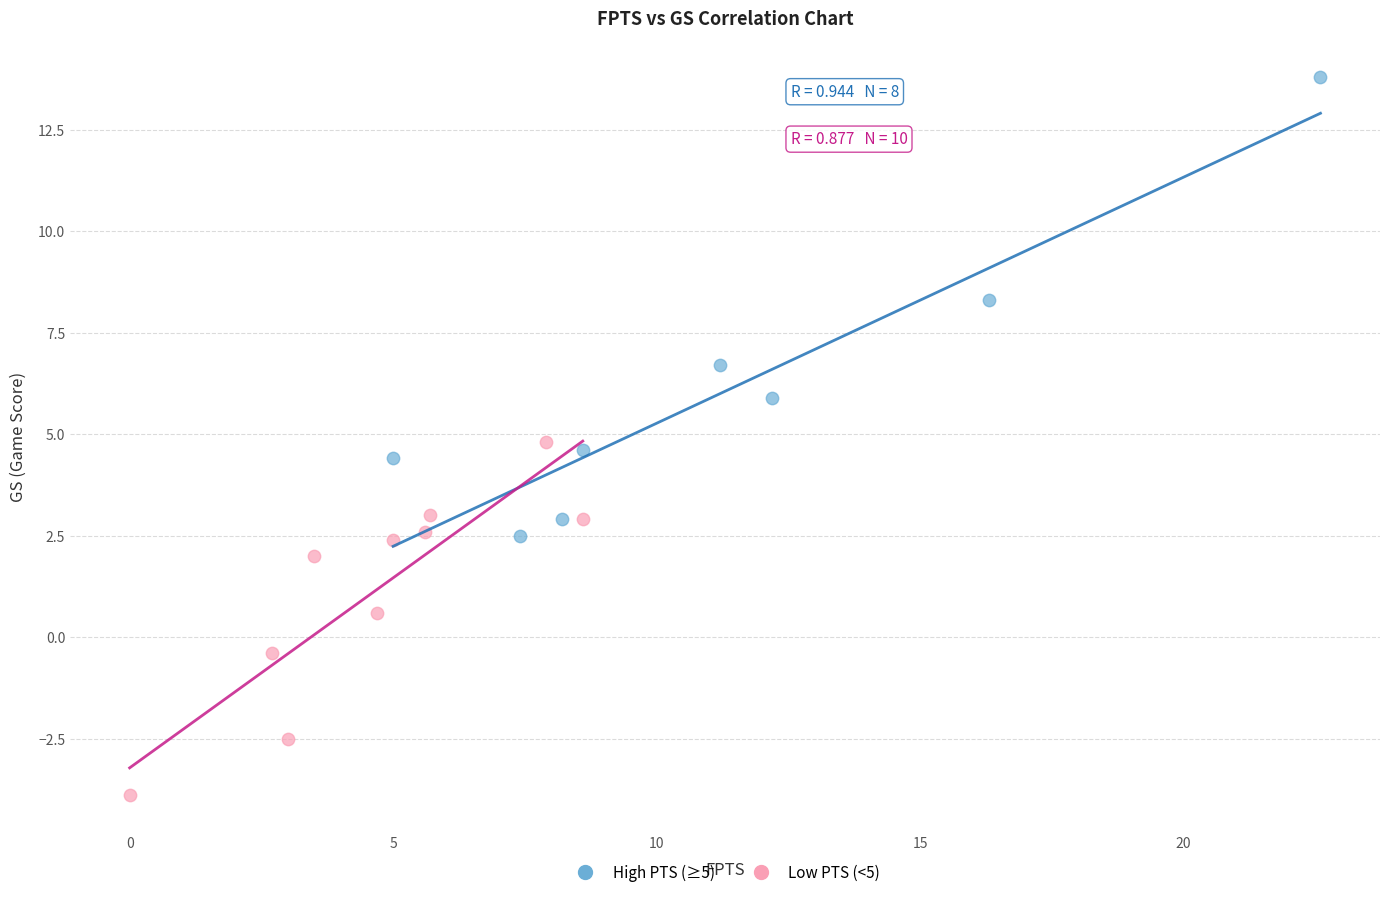

Which series reaches the minimum Y coordinate?

Low PTS (<5)